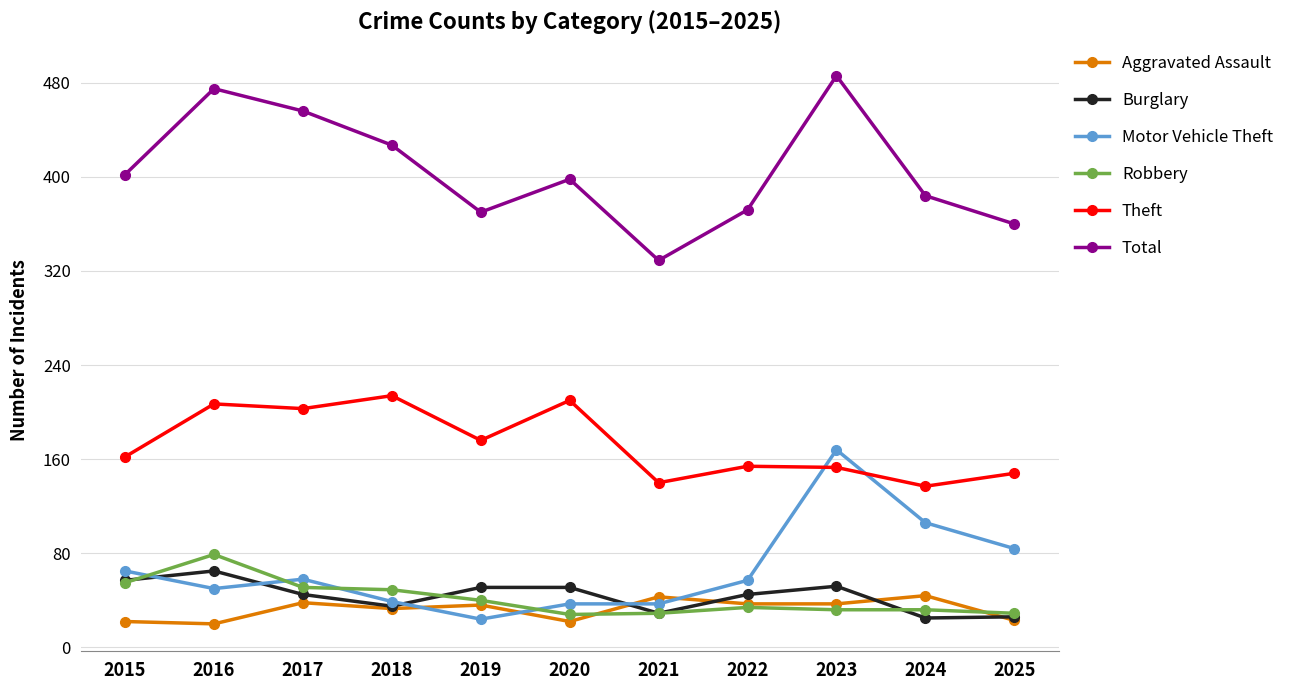

True or false: Theft and Motor Vehicle Theft intersect in this chart.

True